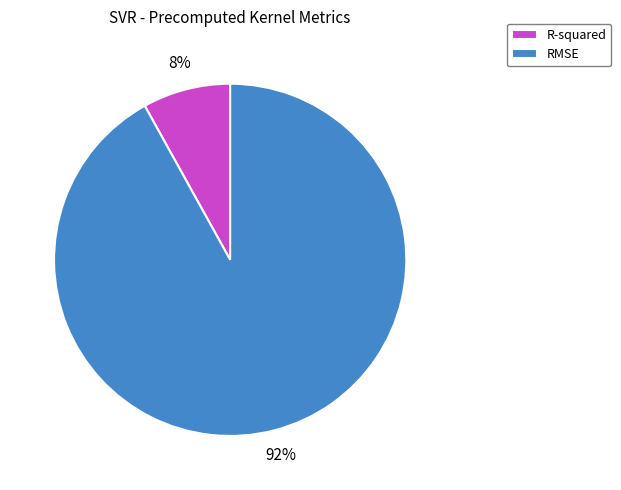

How many slices are in this pie chart?

2